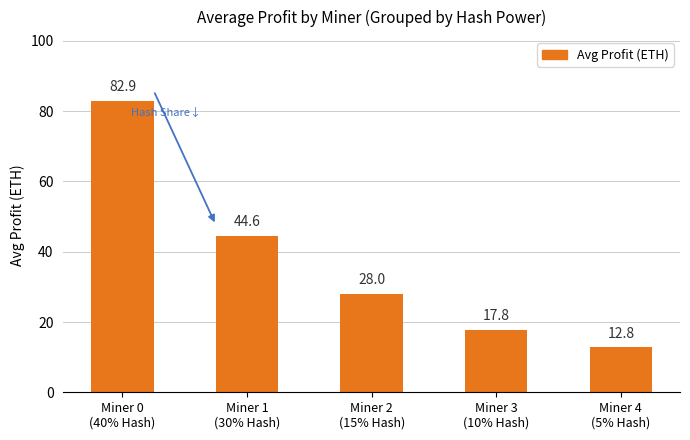

The chart shows a value of 44.6 at Miner 1
(30% Hash). True or false?

True